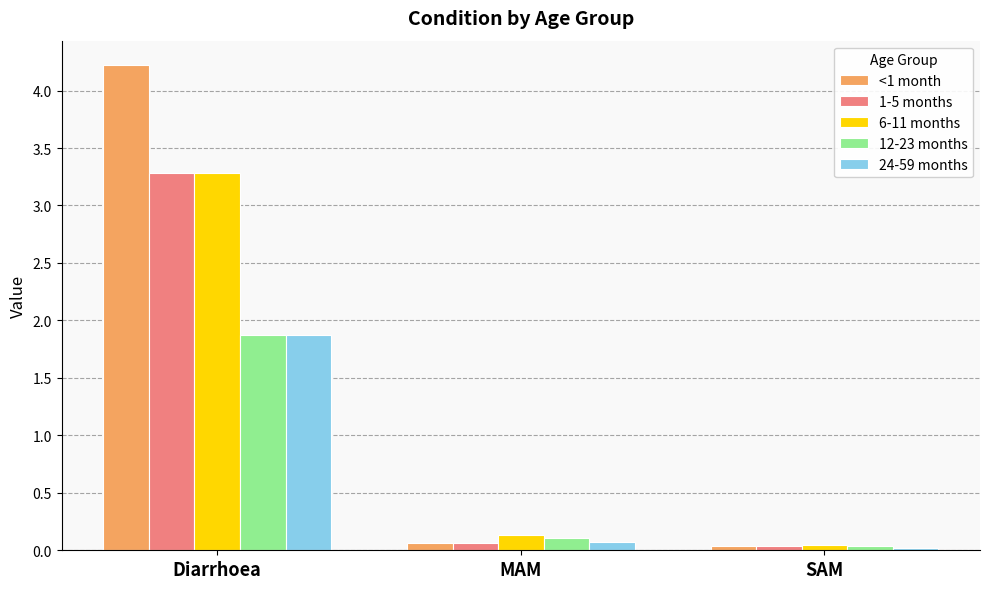

What are all the series names shown in the legend?

<1 month, 1-5 months, 6-11 months, 12-23 months, 24-59 months